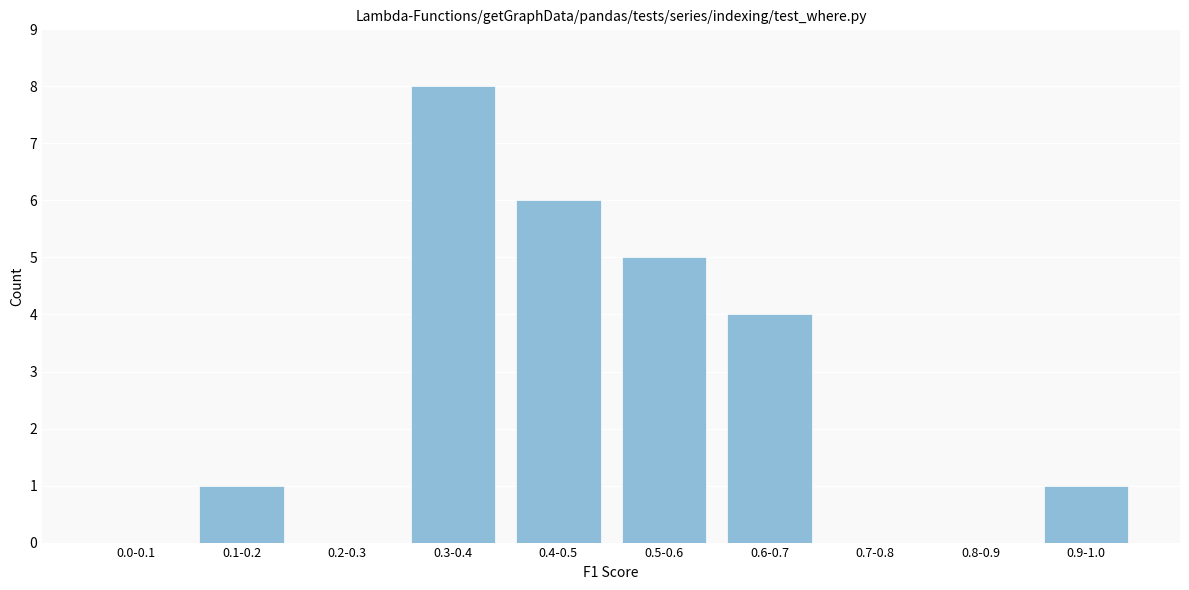

Reading left to right, extract all data points from this chart.

0.0-0.1=0	0.1-0.2=1	0.2-0.3=0	0.3-0.4=8	0.4-0.5=6	0.5-0.6=5	0.6-0.7=4	0.7-0.8=0	0.8-0.9=0	0.9-1.0=1